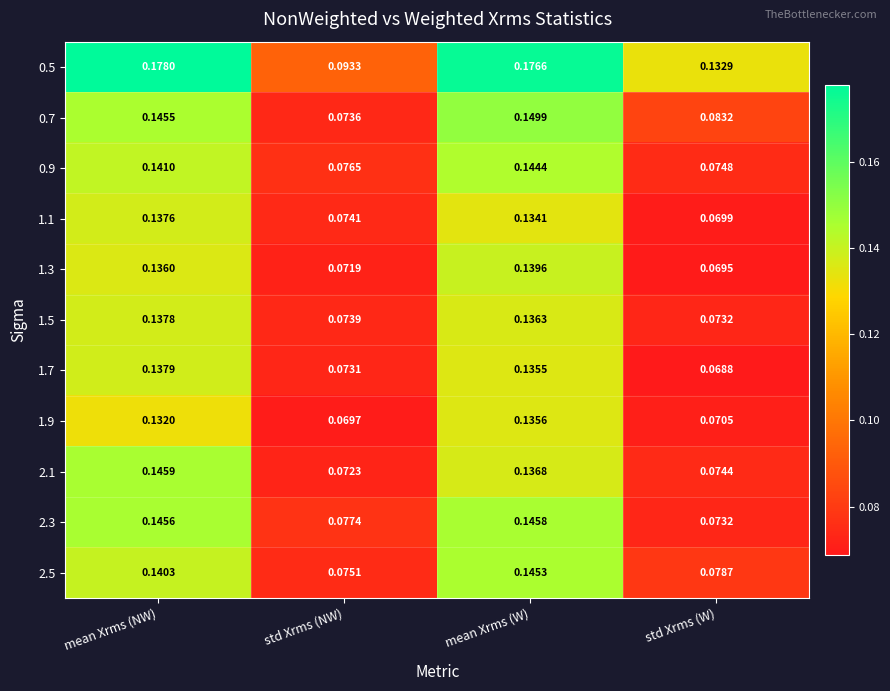

Which category has the lowest value across all series?

std Xrms (W)